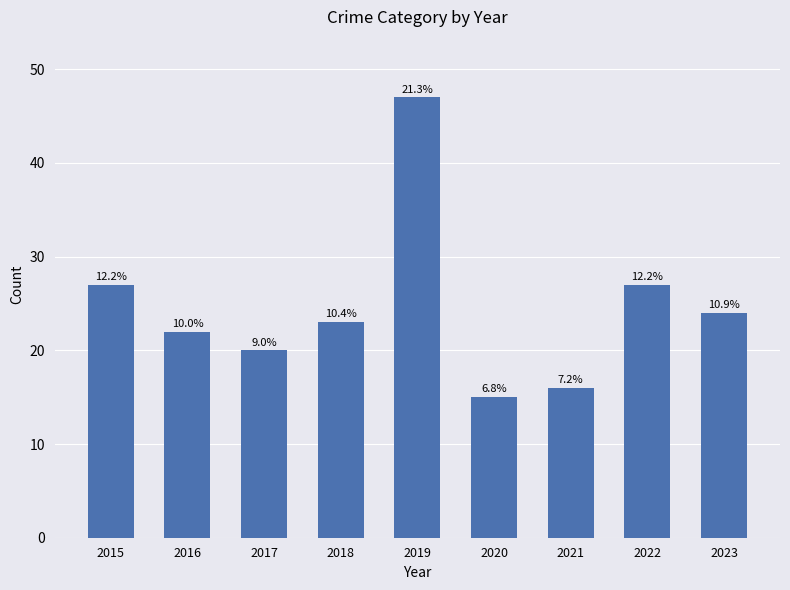

Reading left to right, transcribe all the data shown in this chart.

27	22	20	23	47	15	16	27	24